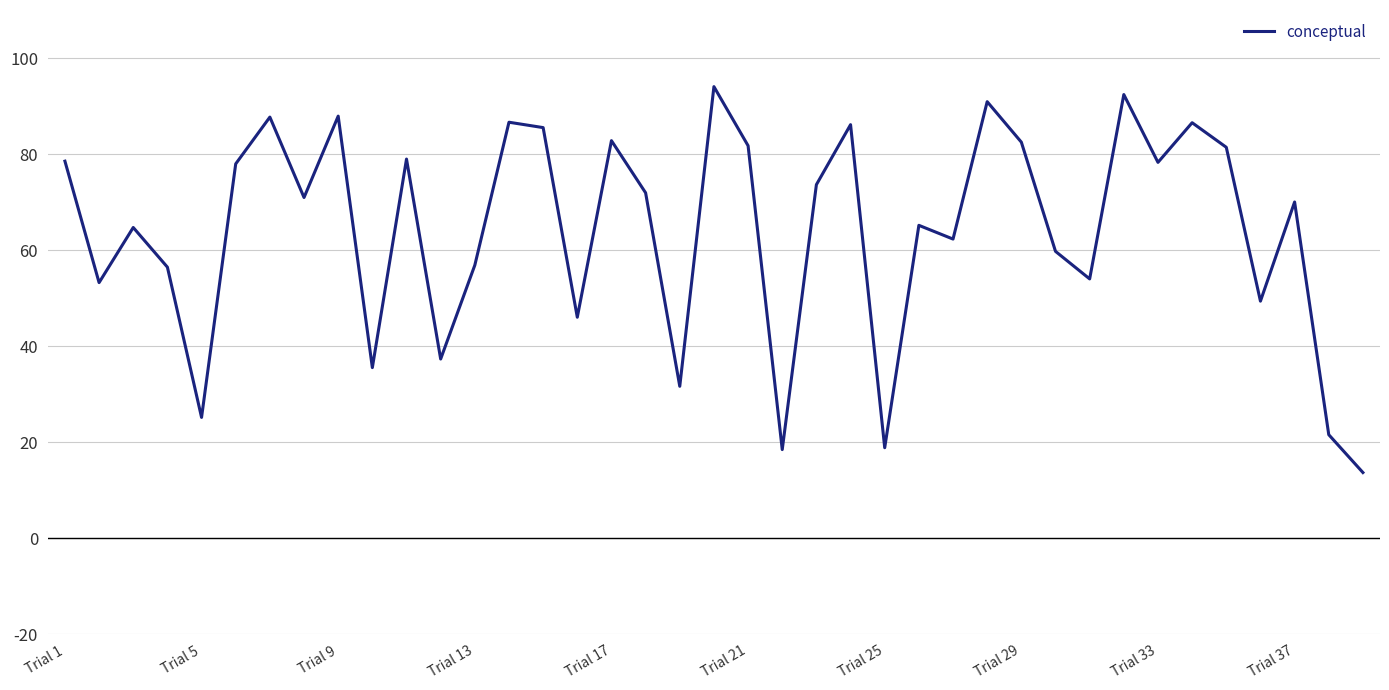

What is the difference between the maximum and minimum values?

80.4